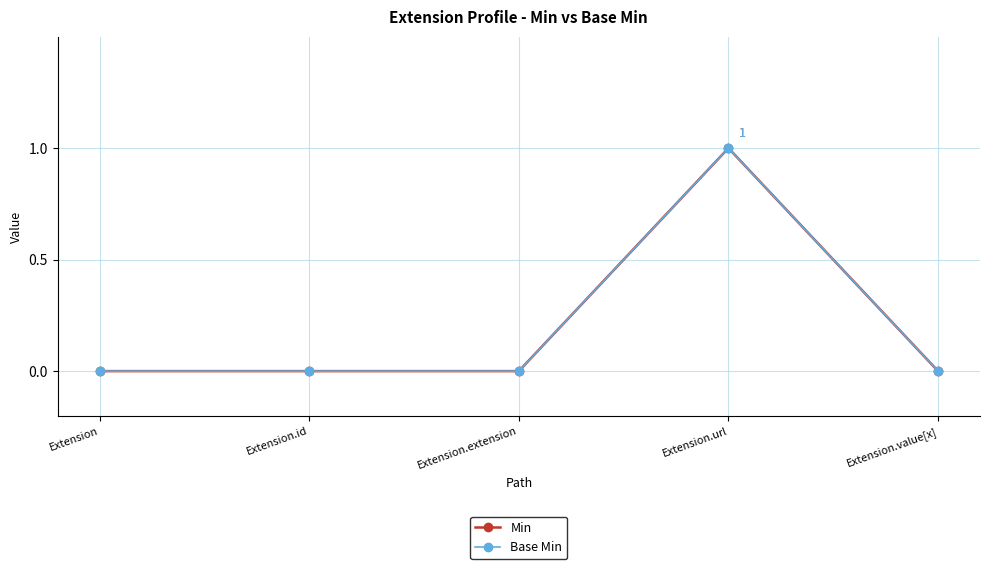

At which category does Base Min reach its first local peak?

Extension.url